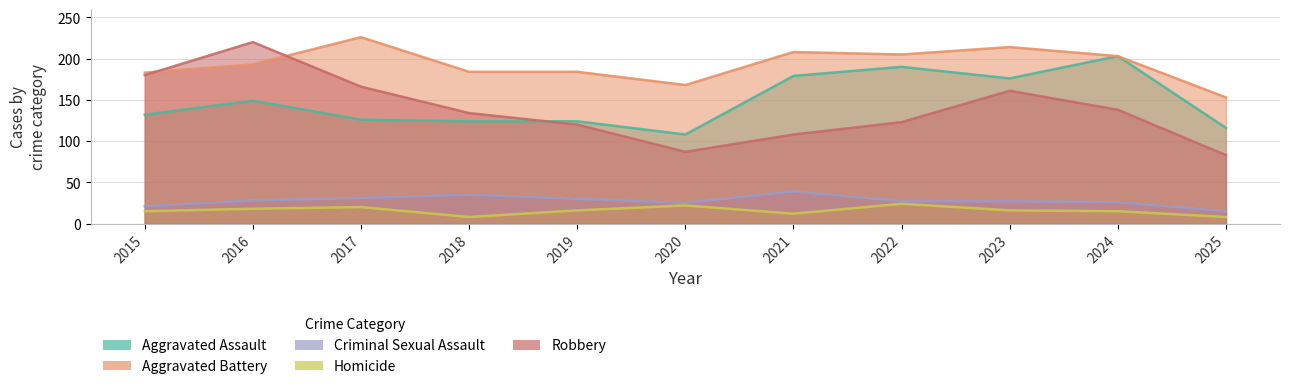

Reading left to right, transcribe all the data shown in this chart.

Aggravated Assault: 132	149	126	124	124	108	179	190	176	203	116
Aggravated Battery: 183	193	226	184	184	168	208	205	214	203	153
Criminal Sexual Assault: 21	28	31	35	30	25	39	27	27	26	15
Homicide: 15	18	20	8	16	22	12	24	16	15	8
Robbery: 180	220	166	134	120	87	108	123	161	138	83